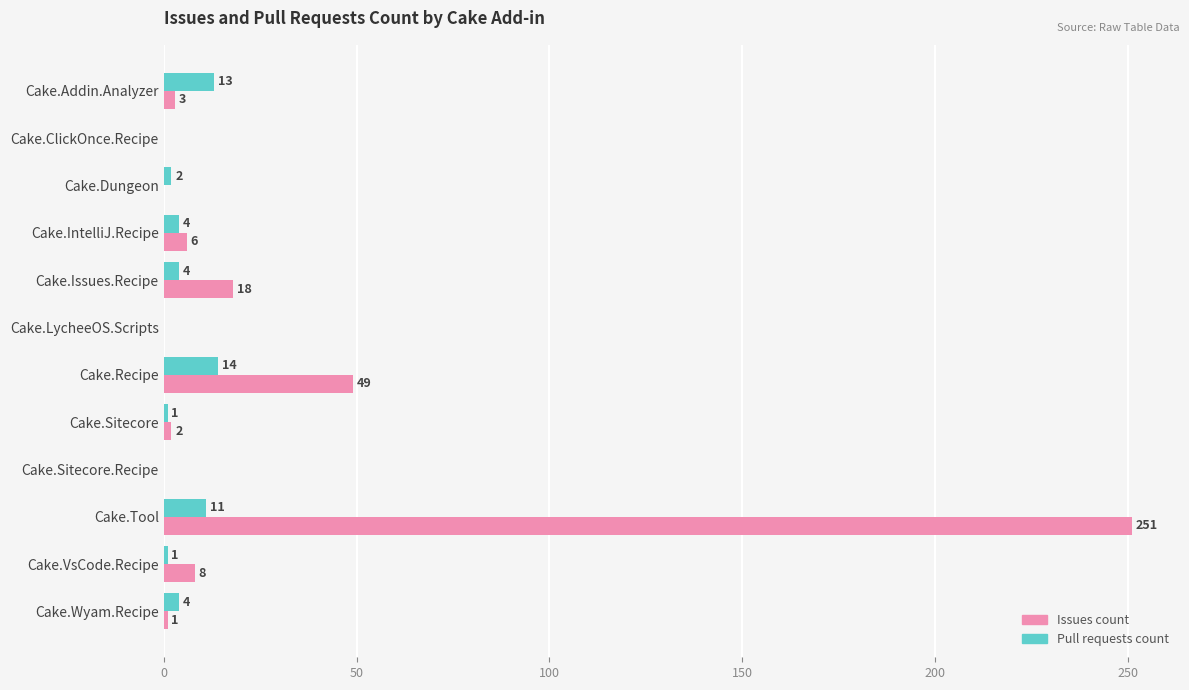

What is the sum of all Issues count values?

338